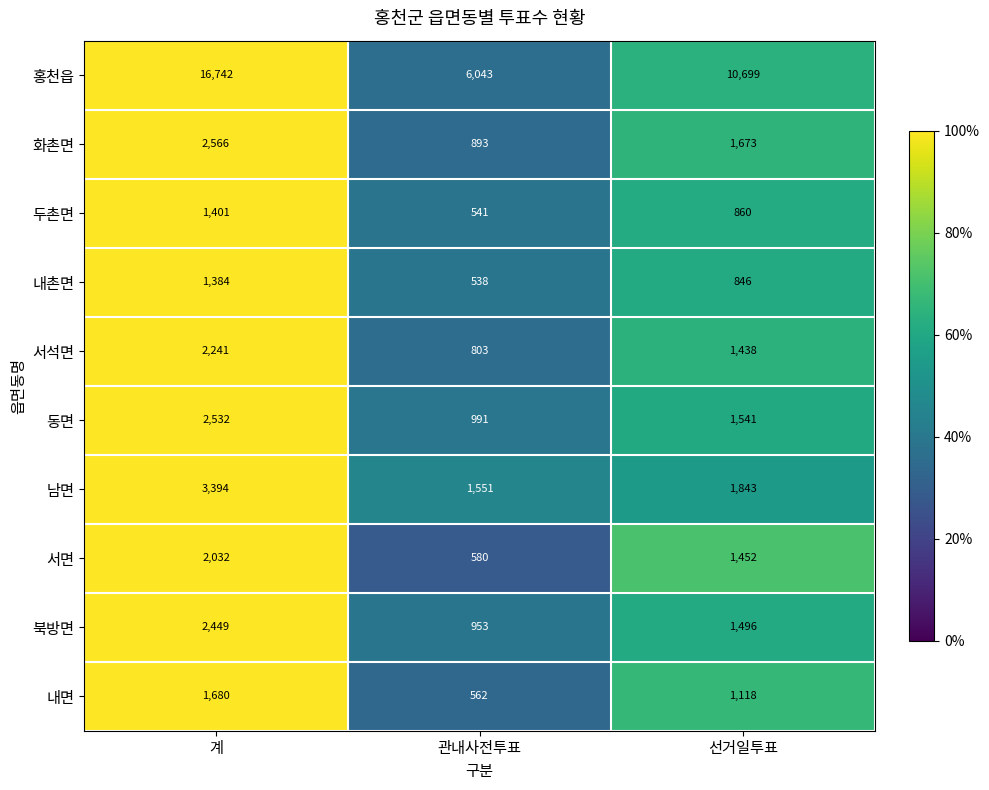

What is the total value across all series at 계?

36421